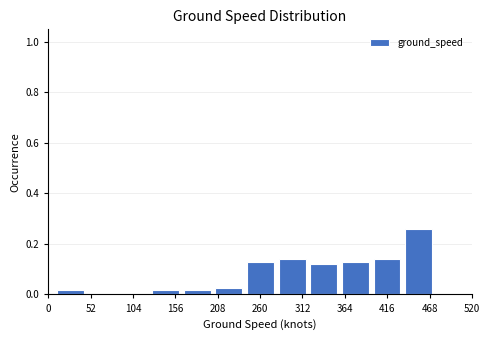

Around what value on the x-axis is the tallest bar? Give the approximate position of its centre, as read against the axis.

450